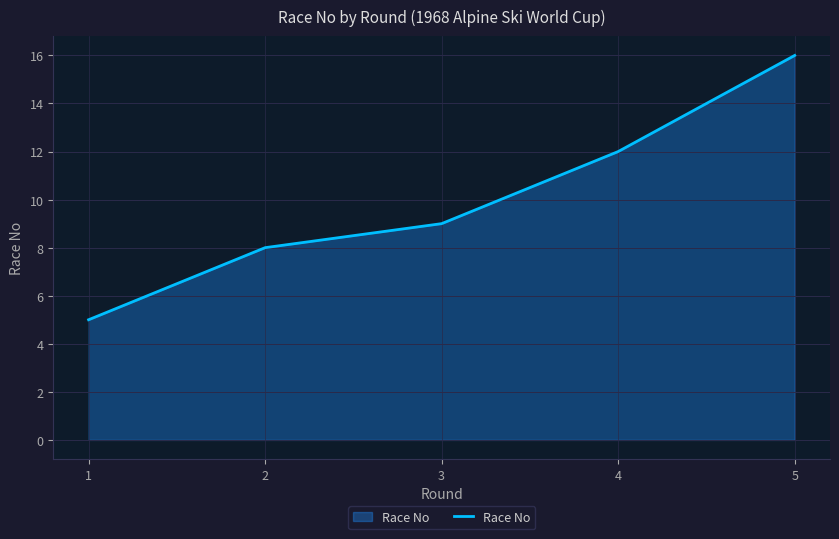

What is the smallest value displayed?

5